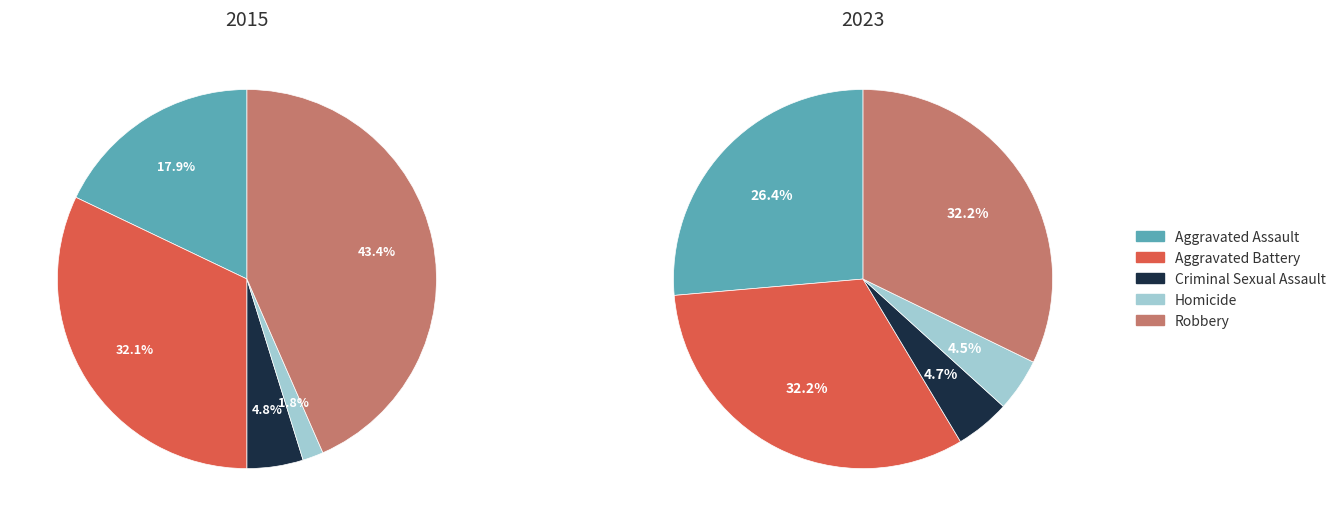

Is it true that 2 is 1% of the pie?

False